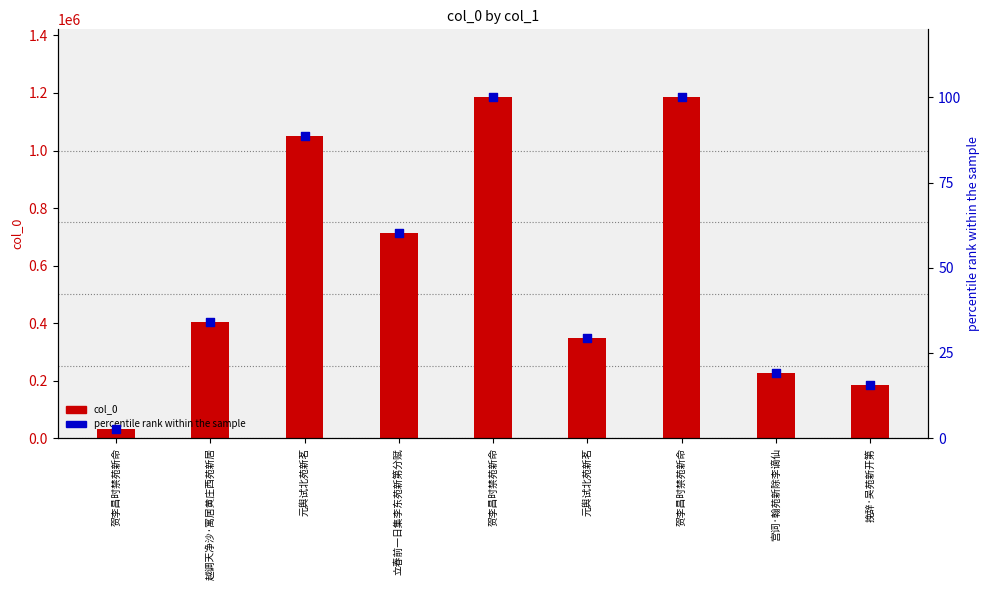

Which series reaches the minimum Y coordinate?

percentile rank within the sample